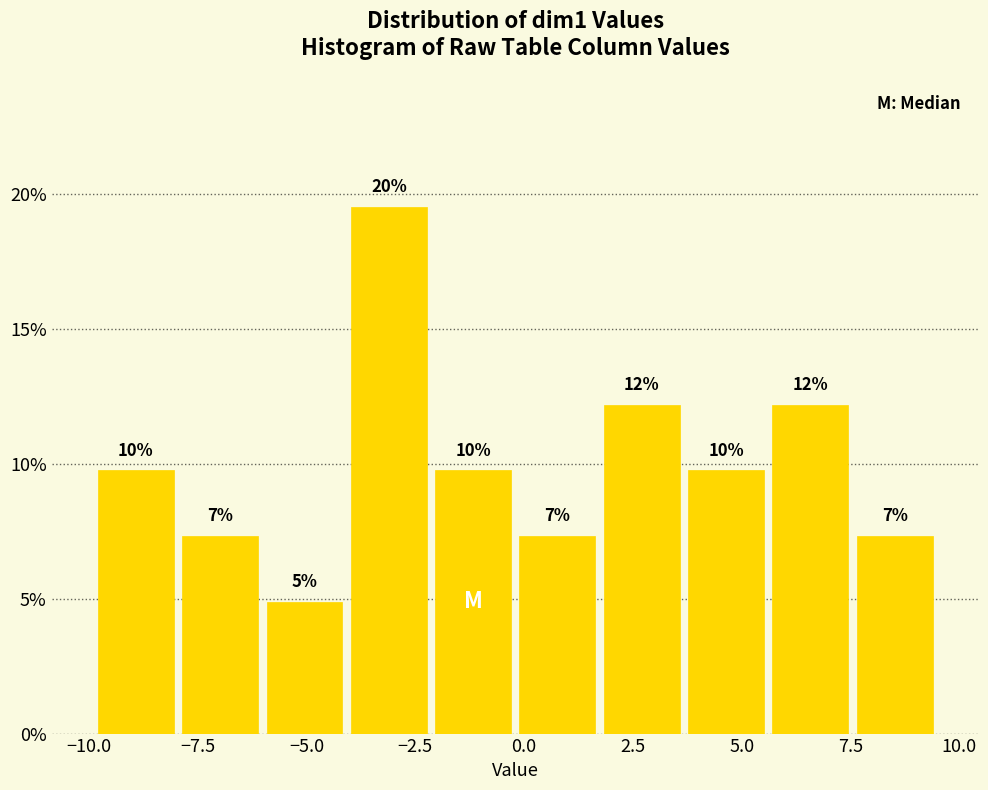

Around what value on the x-axis is the tallest bar? Give the approximate position of its centre, as read against the axis.

-3.0